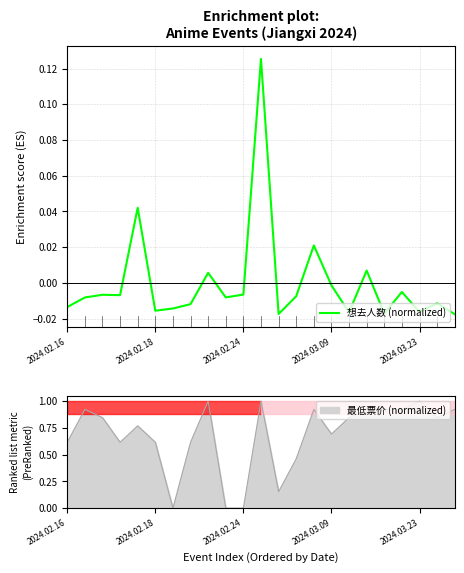

True or false: 想去人数 (normalized) has a value of -0.0 at 2024.03.09.

True